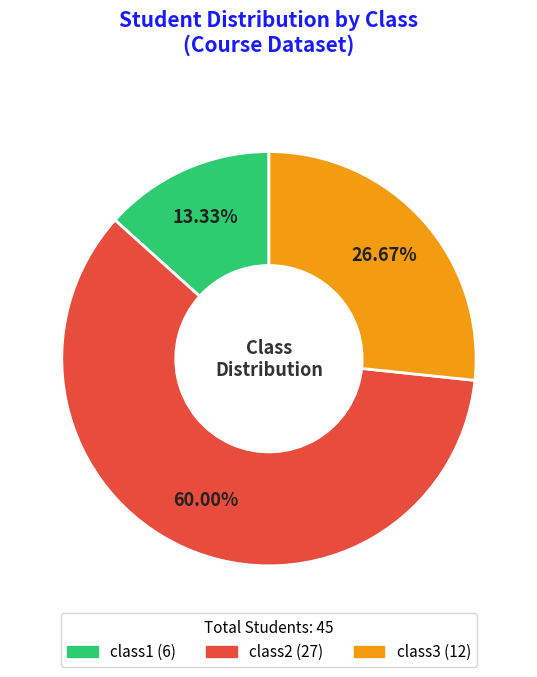

Rank the categories by value from highest to lowest.

class2, class3, class1